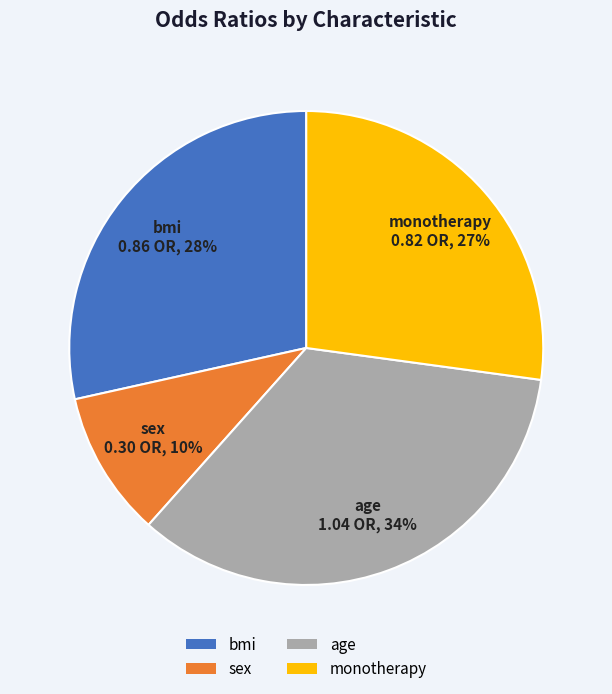

To the nearest percent, what percentage of the pie is age?

34%